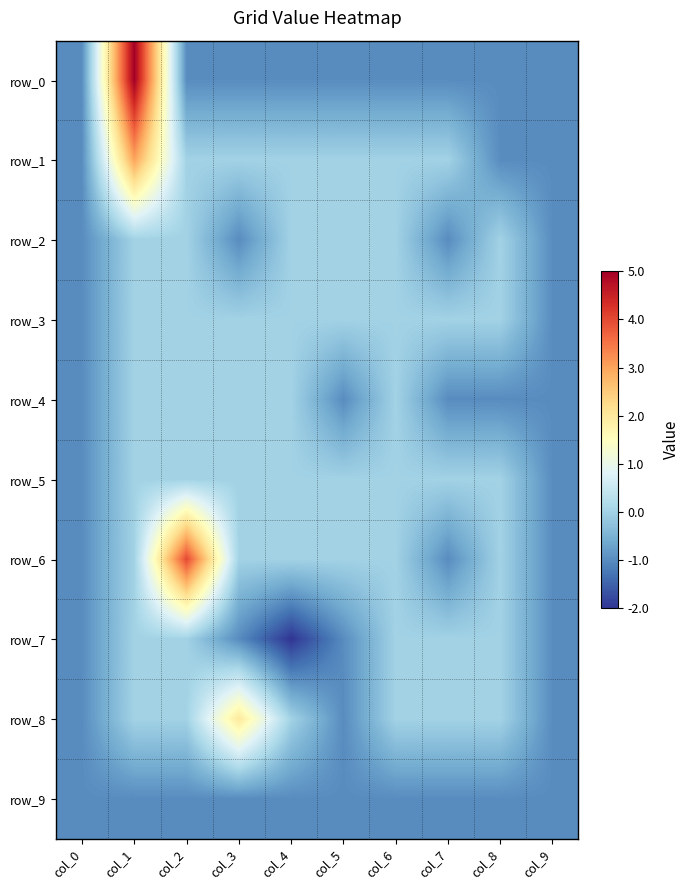

The row_1 series shows 0 at col_6. True or false?

True